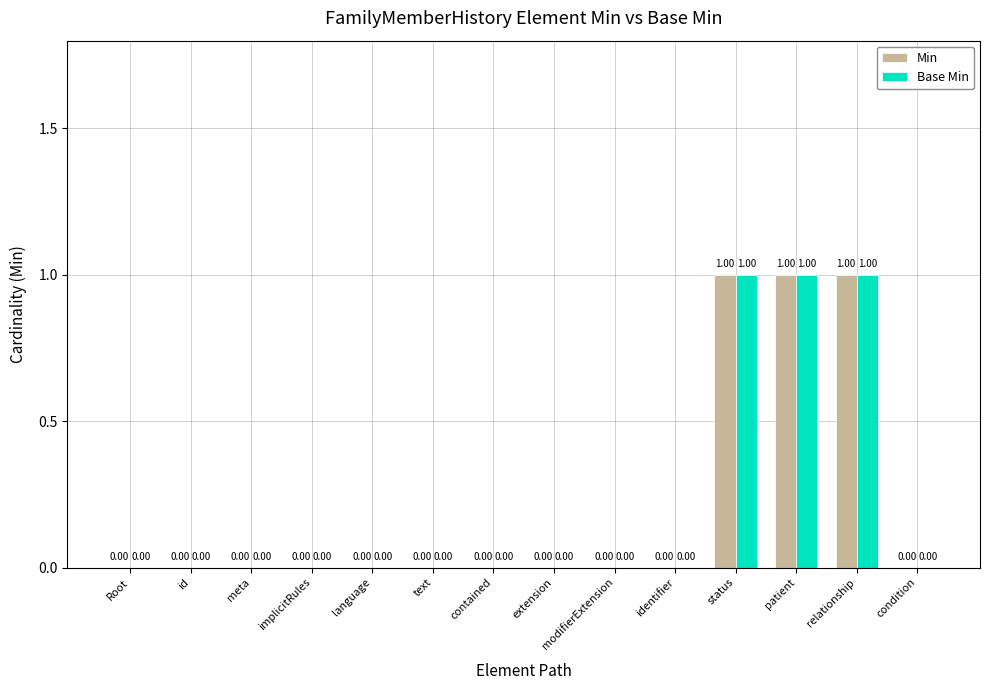

Is the value of Base Min at contained greater than the value of Min at patient?

No